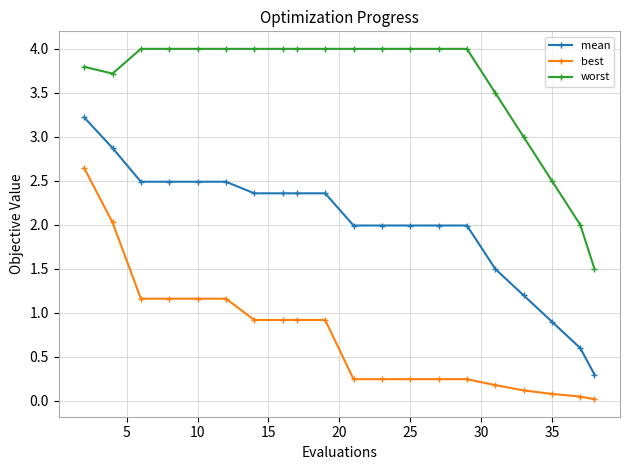

True or false: best and worst intersect in this chart.

False